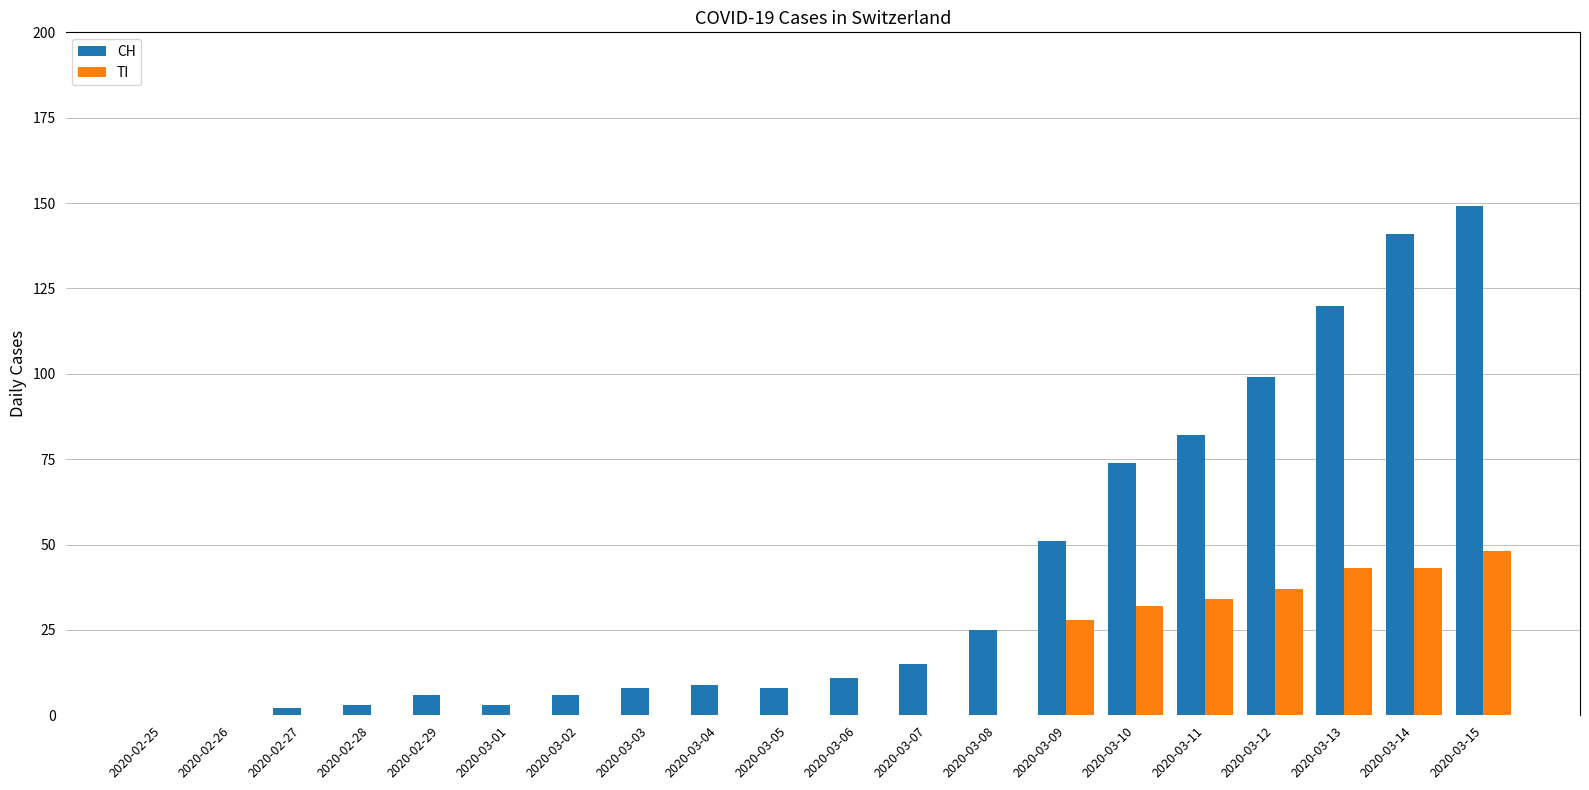

Between 2020-02-26 and 2020-03-14, which series saw the biggest shift?

CH